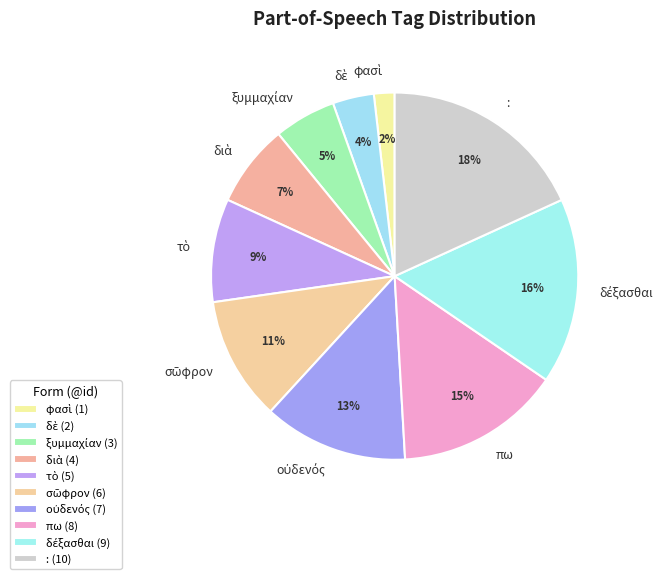

To the nearest percent, what is the average slice percentage?

10%